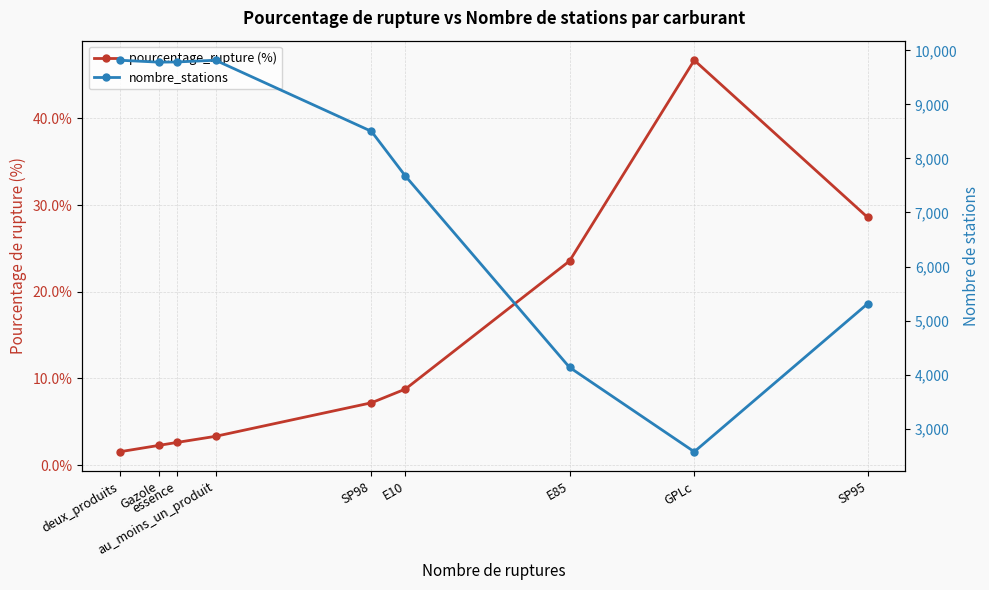

At which label is nombre_stations closest to 6194?

SP95